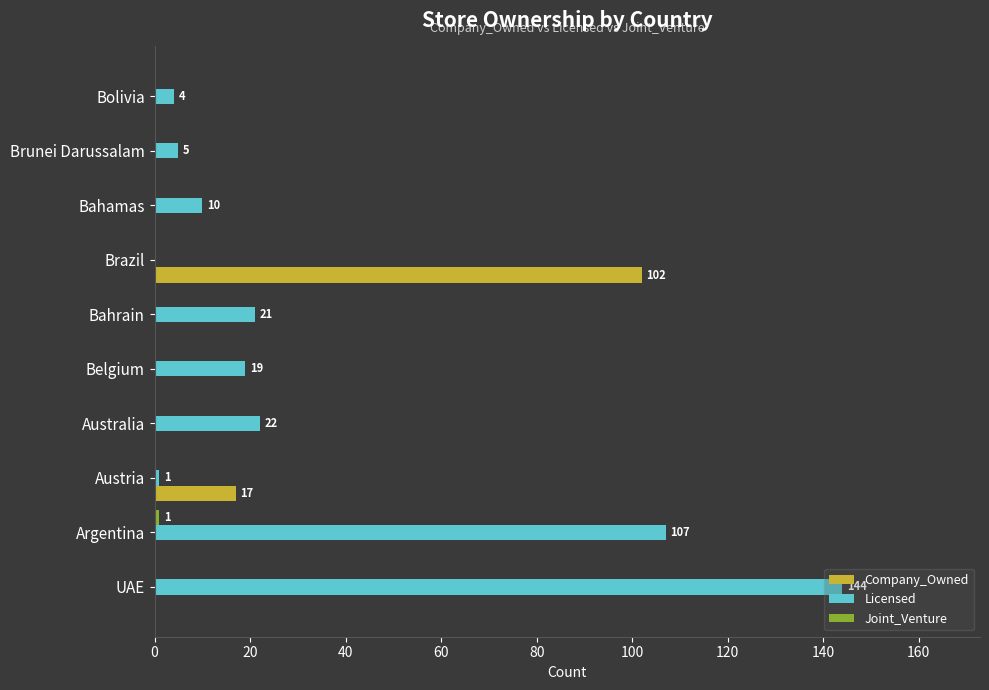

Which series changed the most between UAE and Bahrain?

Licensed